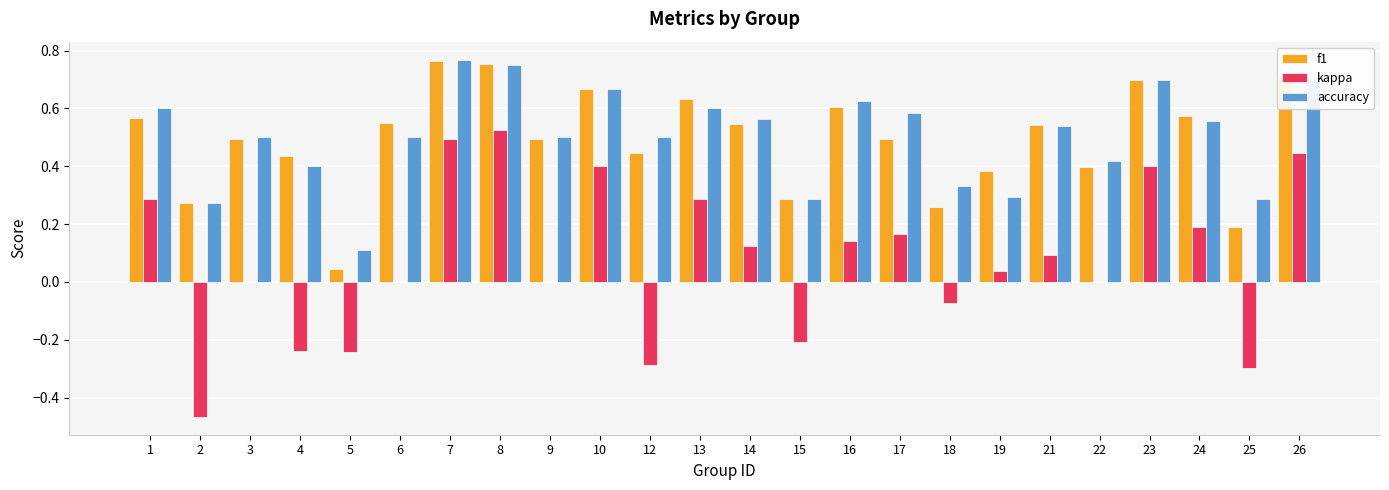

What is the total value across all series at 17?

1.2